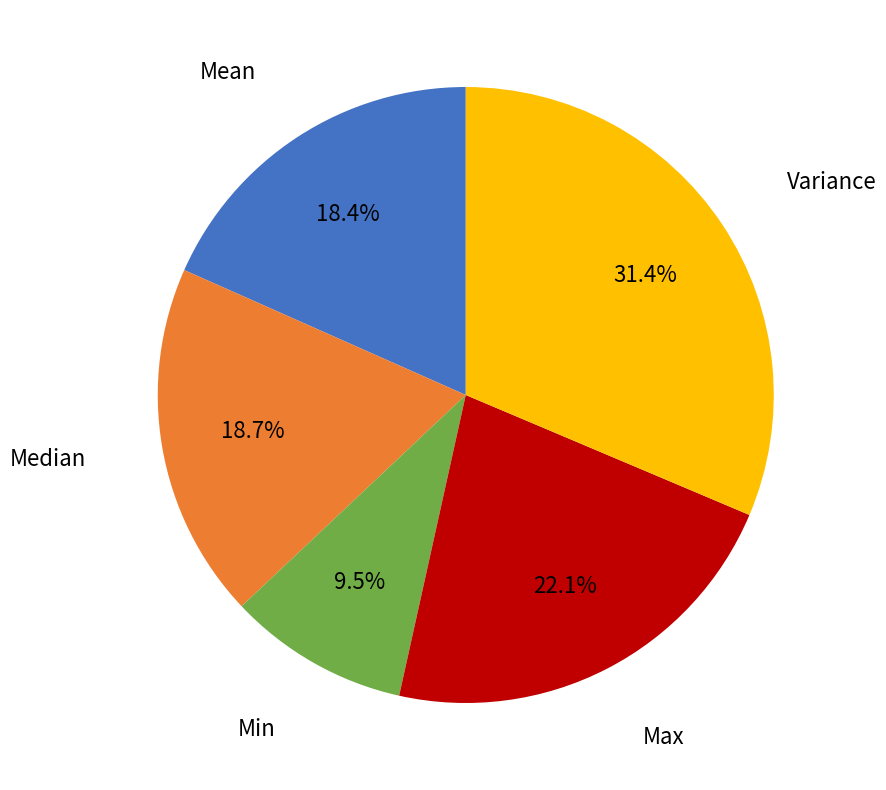

Is there any slice that represents more than half of the pie?

No